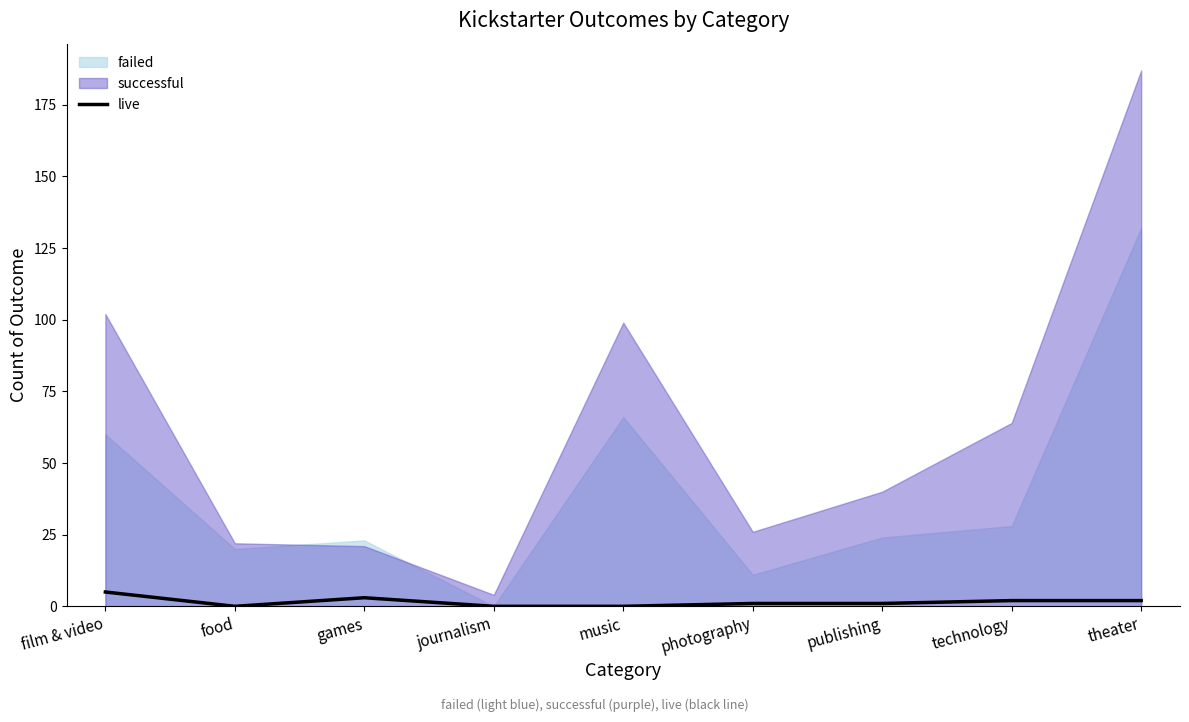

True or false: live has a value of 0 at music.

True